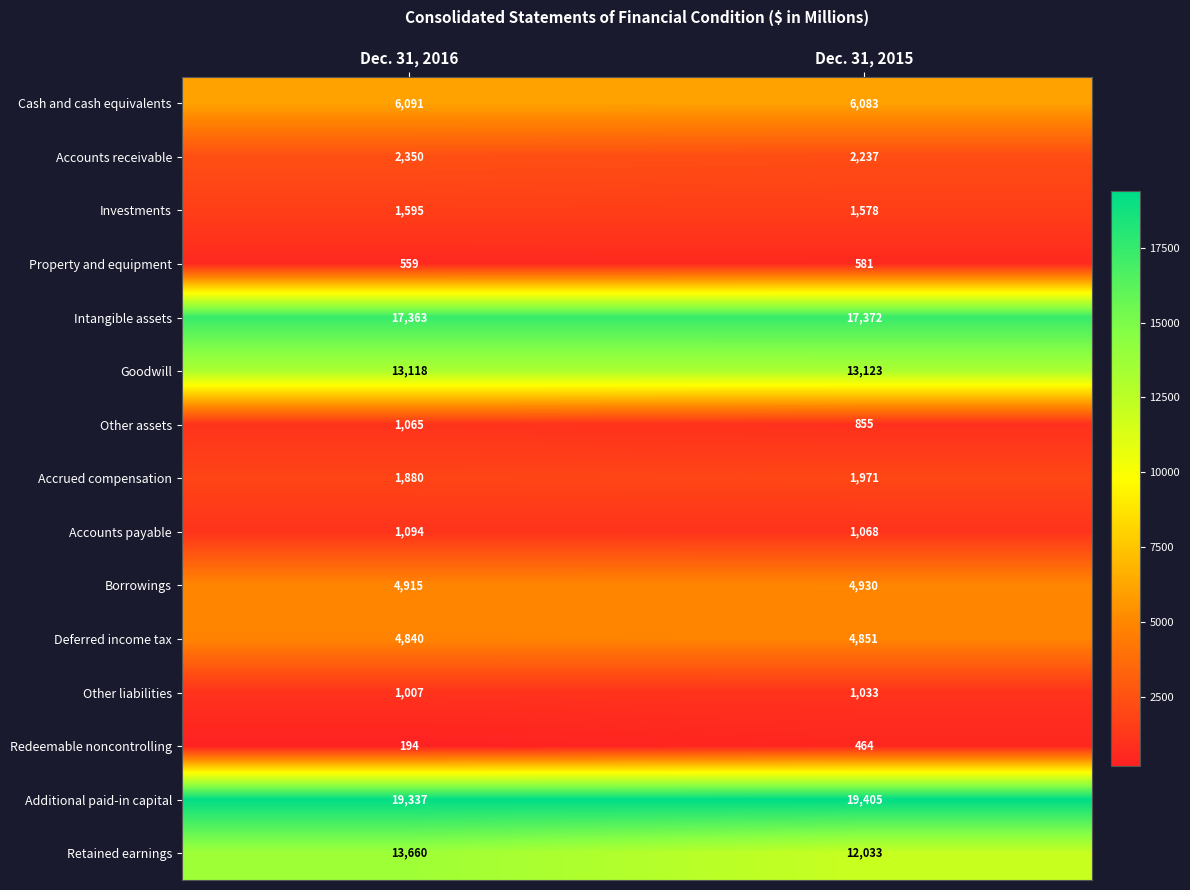

Which label corresponds to the largest value in the chart?

Dec. 31, 2015